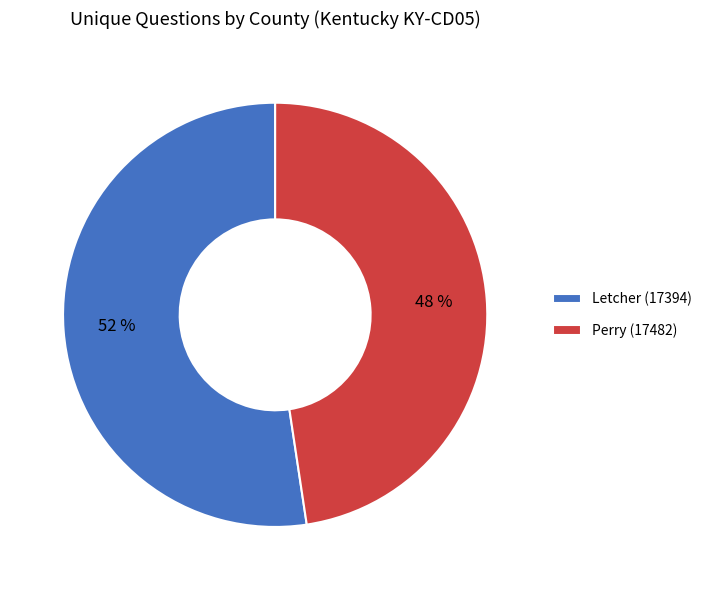

To the nearest percent, what portion does Letcher (17394) represent?

52%